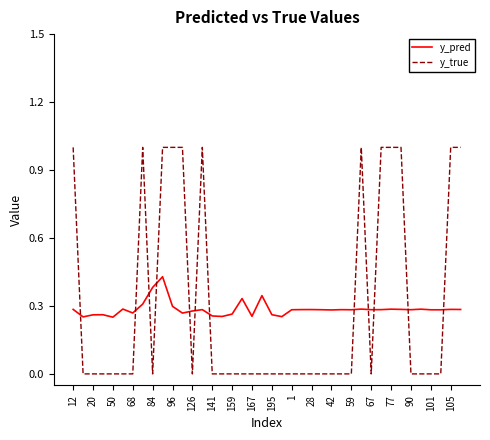

After their last crossing, which series has the higher values: y_true or y_pred?

y_true